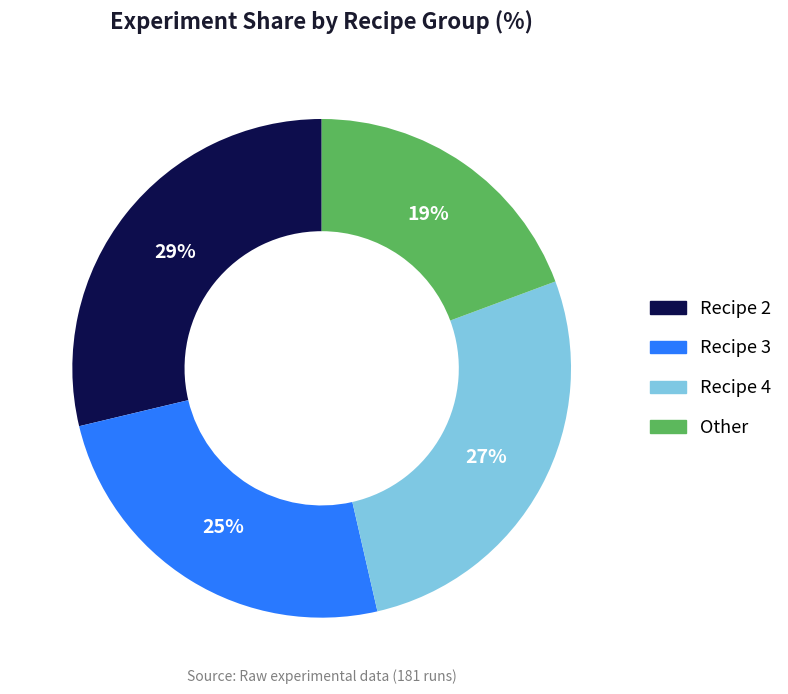

To the nearest percent, what is the average slice percentage?

25%